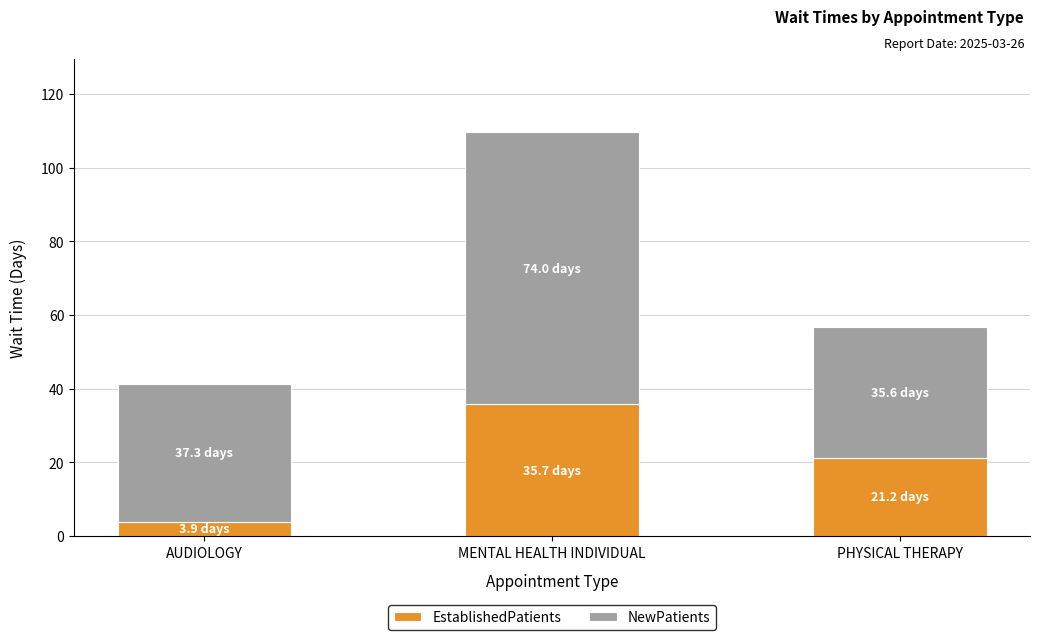

The value of EstablishedPatients at MENTAL HEALTH INDIVIDUAL is 47.8. True or false?

False